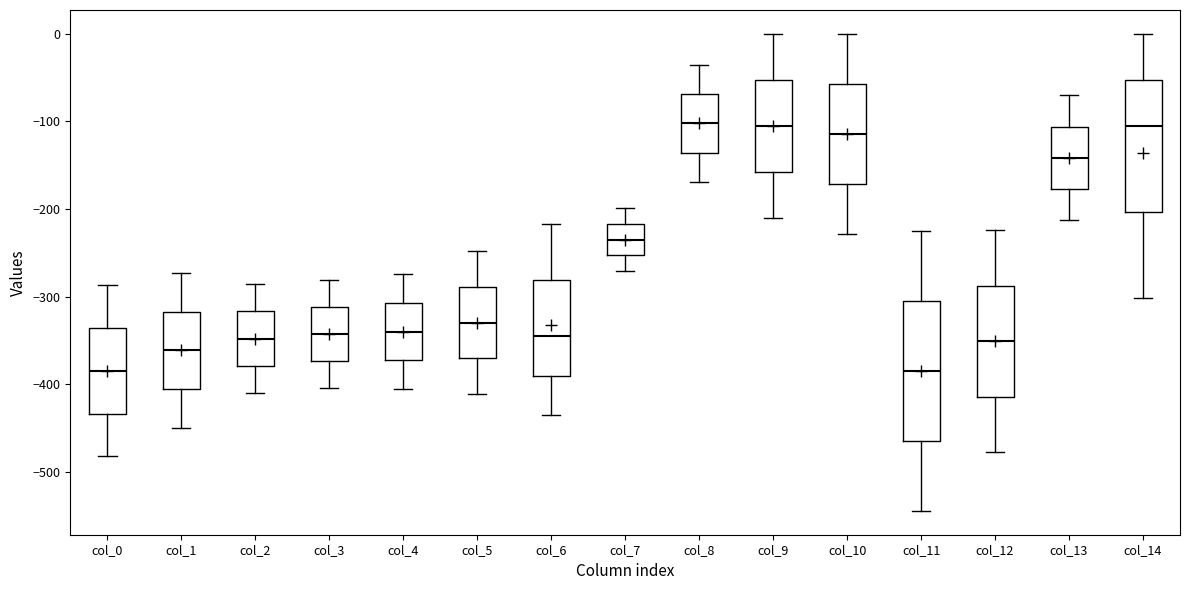

Where does the upper whisker of the box for col_4 end on the y-axis? The values are not printed on the chart, so give them approximately, as read against the axis.

-270